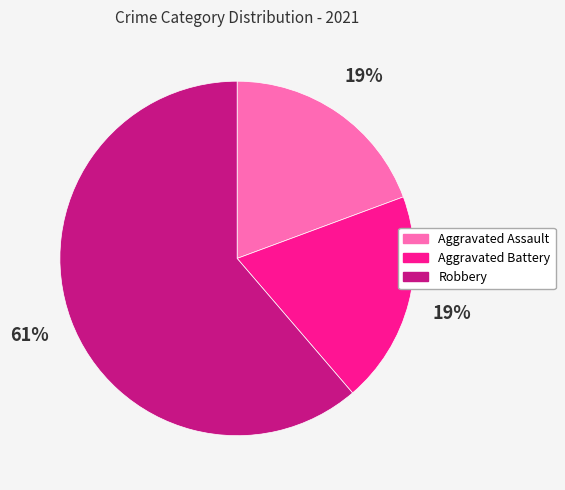

To the nearest percent, what is the difference between the largest and smallest slice percentages?

42%